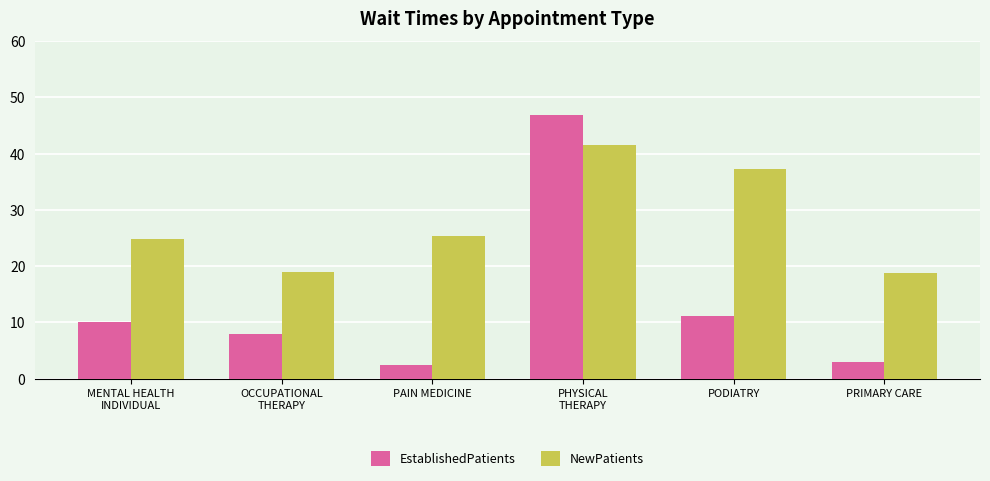

What is the difference between the maximum and minimum values in the EstablishedPatients series?

44.5